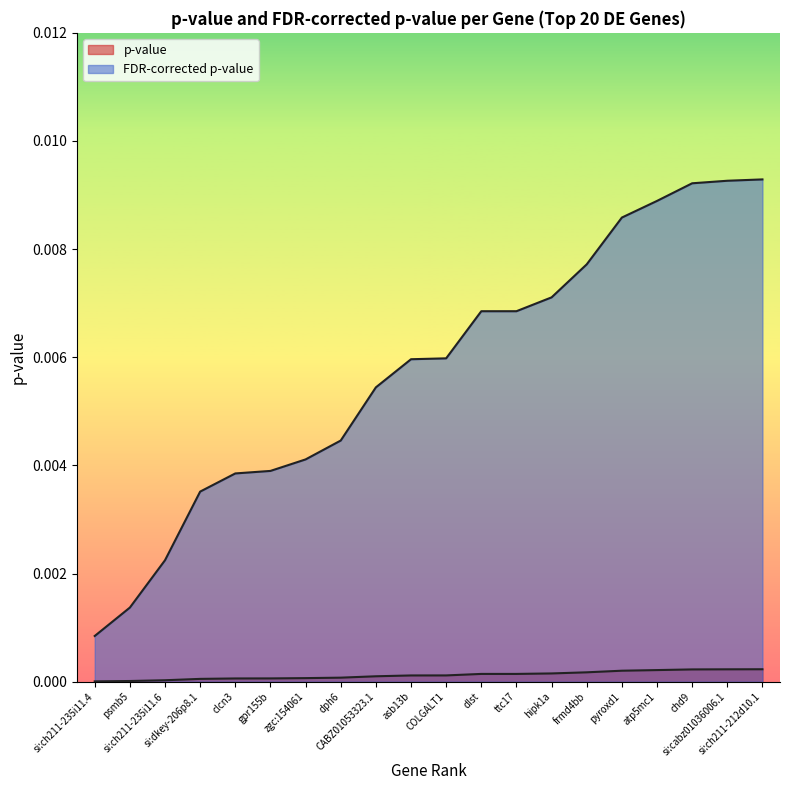

How many categories are shown in the chart?

20